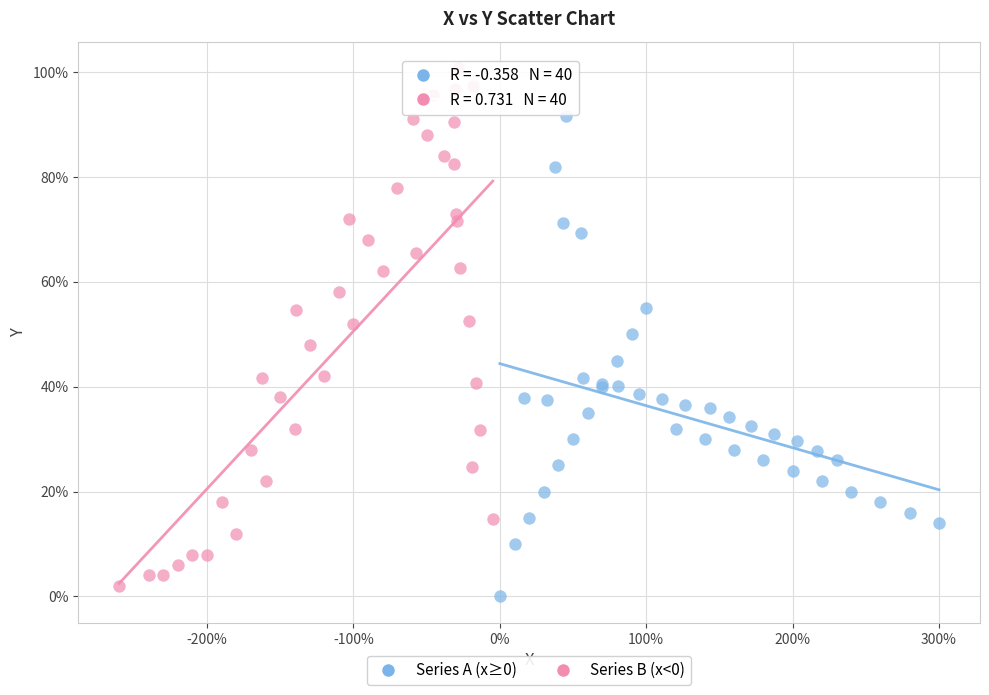

Which series has the largest Y range (max minus min)?

Series B (x<0)